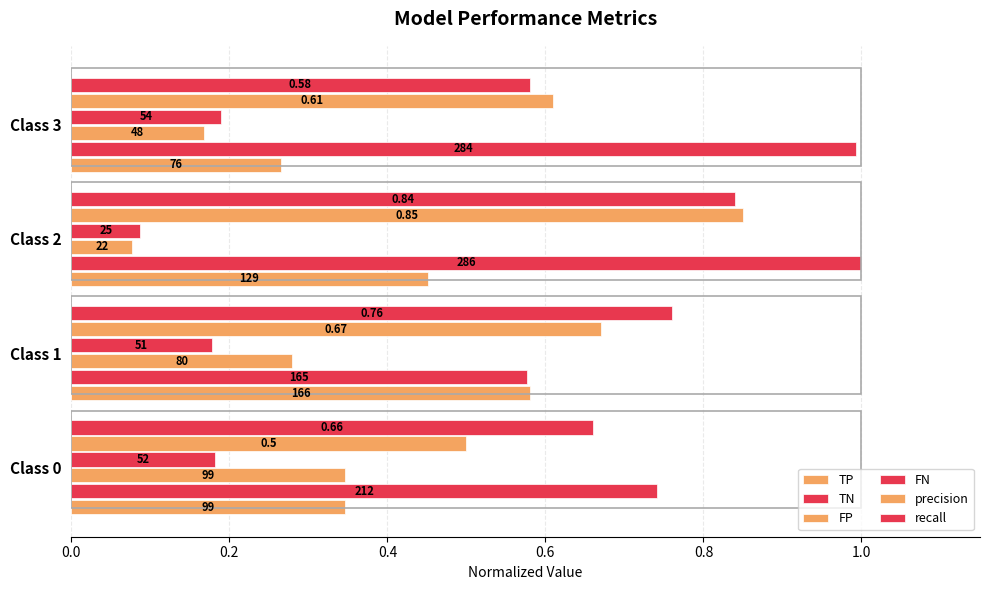

Reading left to right, transcribe all the data shown in this chart.

TP: 0.3	0.6	0.5	0.3
TN: 0.7	0.6	1.0	1.0
FP: 0.3	0.3	0.1	0.2
FN: 0.2	0.2	0.1	0.2
precision: 0.5	0.7	0.8	0.6
recall: 0.7	0.8	0.8	0.6